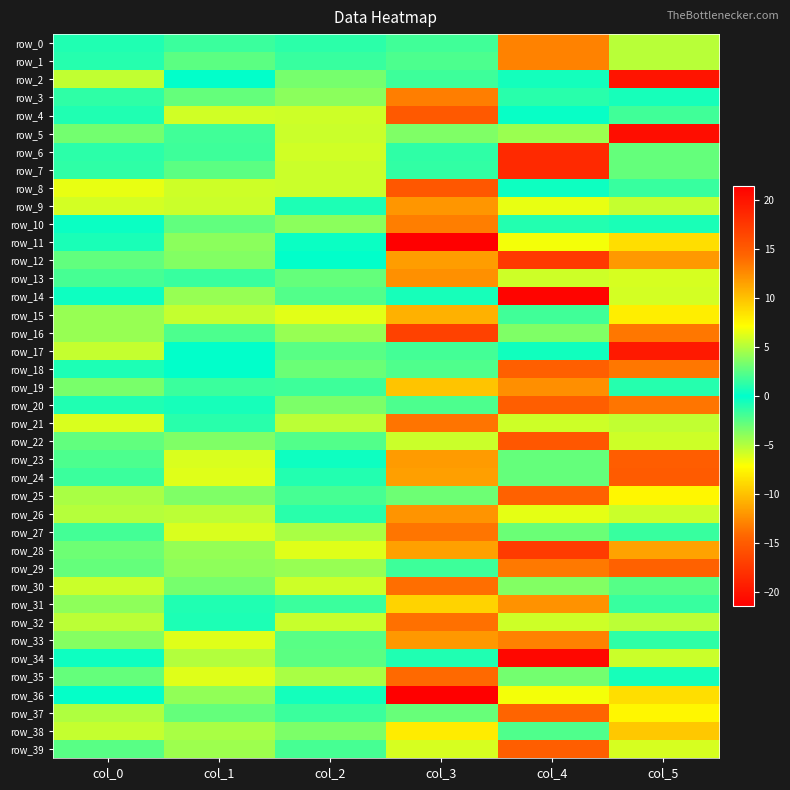

Where does the row_14 series first go above 4?

col_1